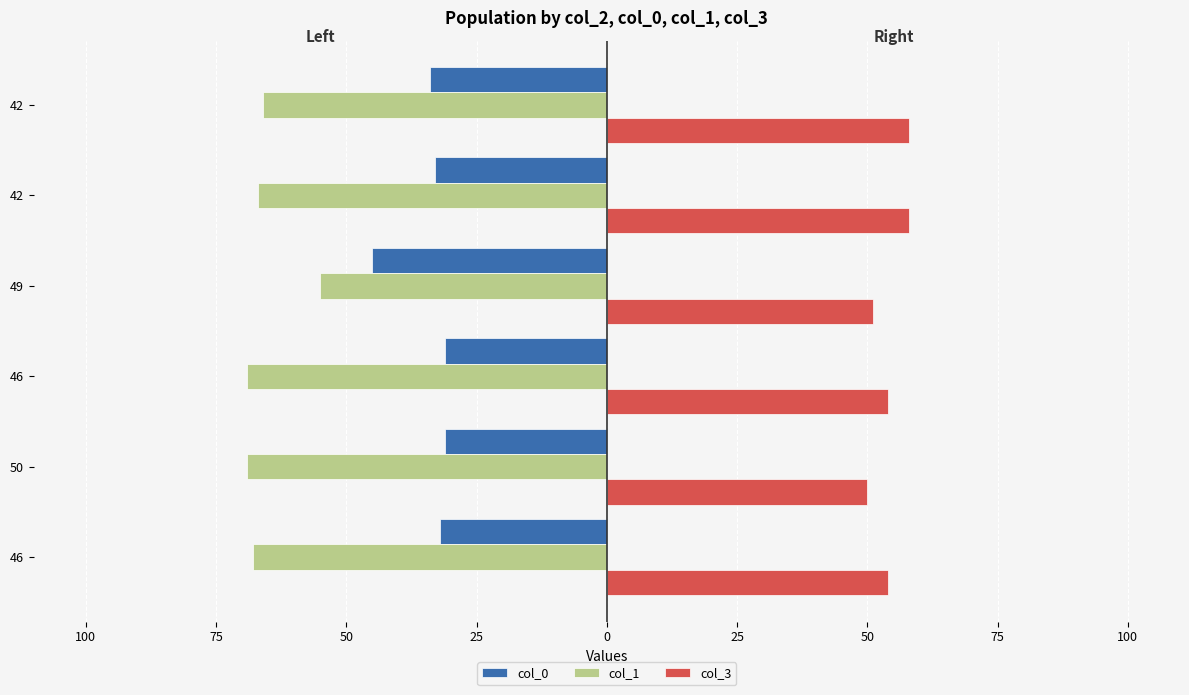

The col_3 series shows 18 at 50. True or false?

False